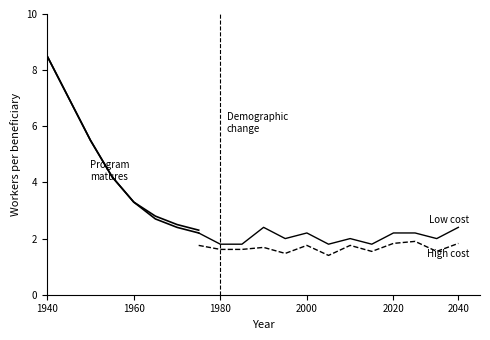

Does the chart have visible grid lines?

No